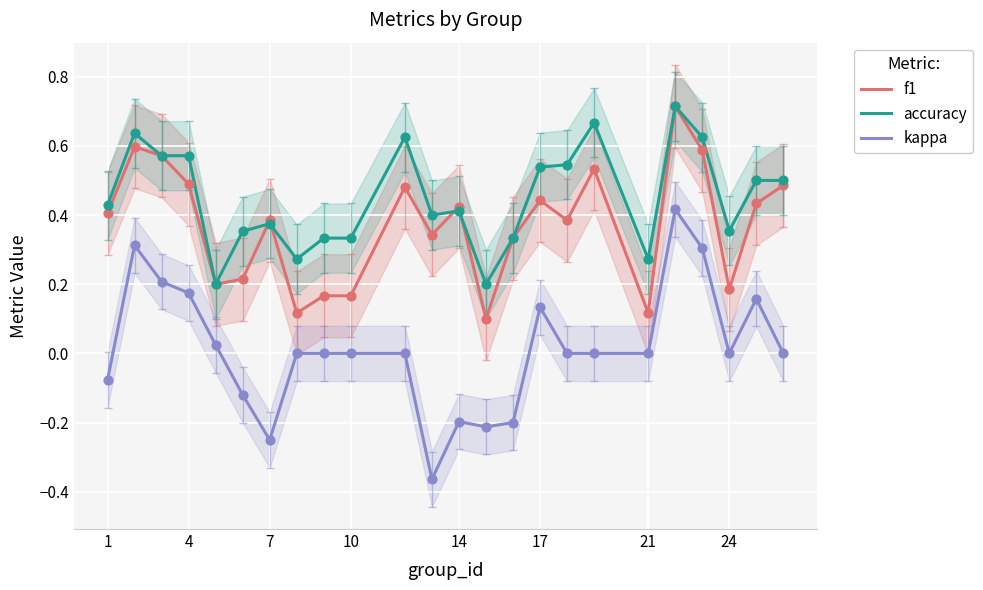

True or false: f1 and kappa cross at least once.

False